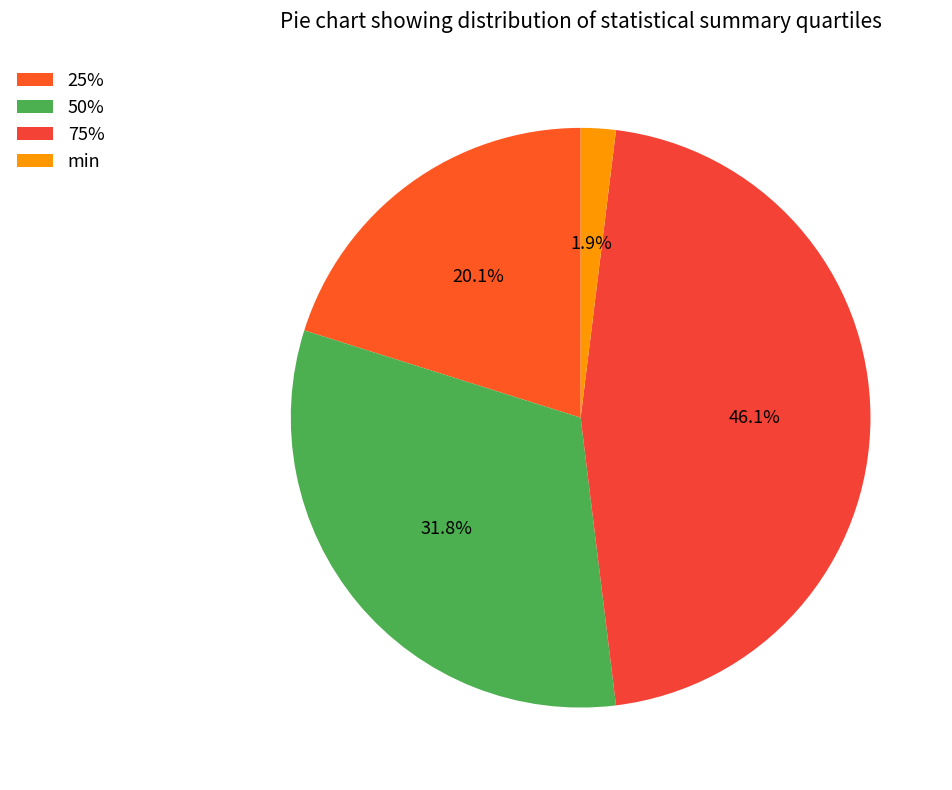

To the nearest percent, what is the difference between the largest and smallest slice percentages?

44%